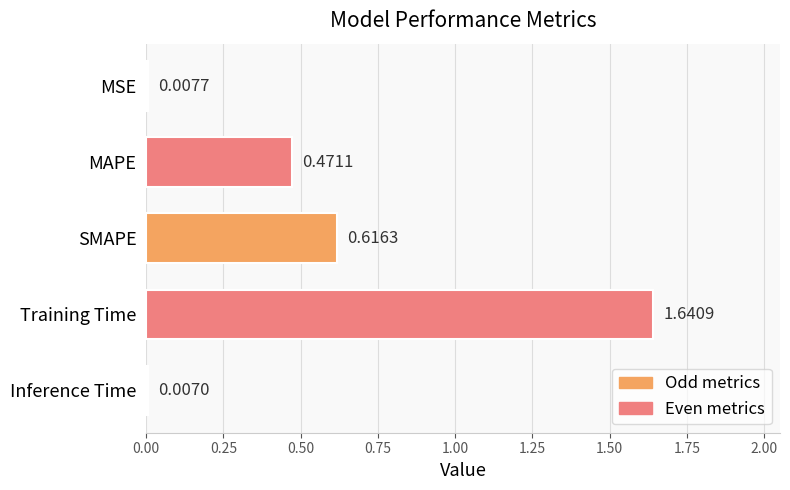

Where is the data nearest to the value 0?

Inference Time